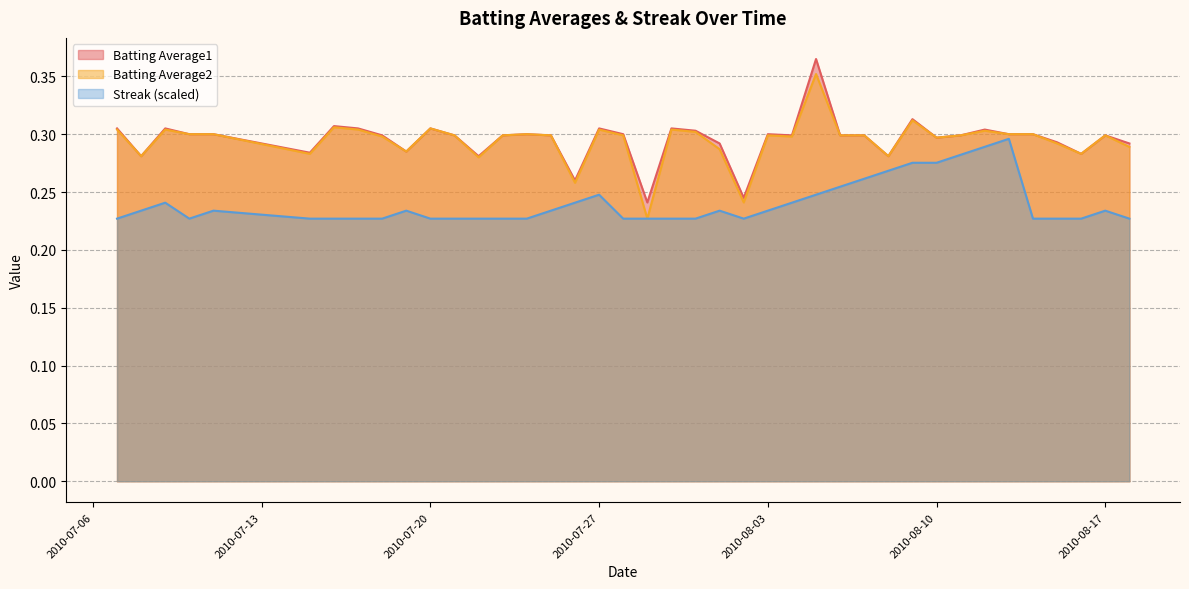

What is the sum of all Batting Average2 values?

11.8